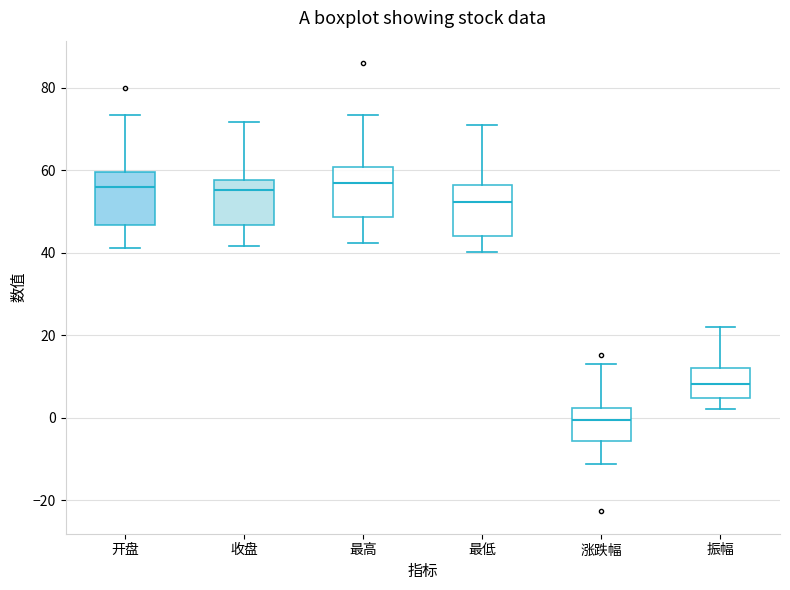

Where is the upper edge of the box for 最高 on the y-axis? The values are not printed on the chart, so give them approximately, as read against the axis.

60